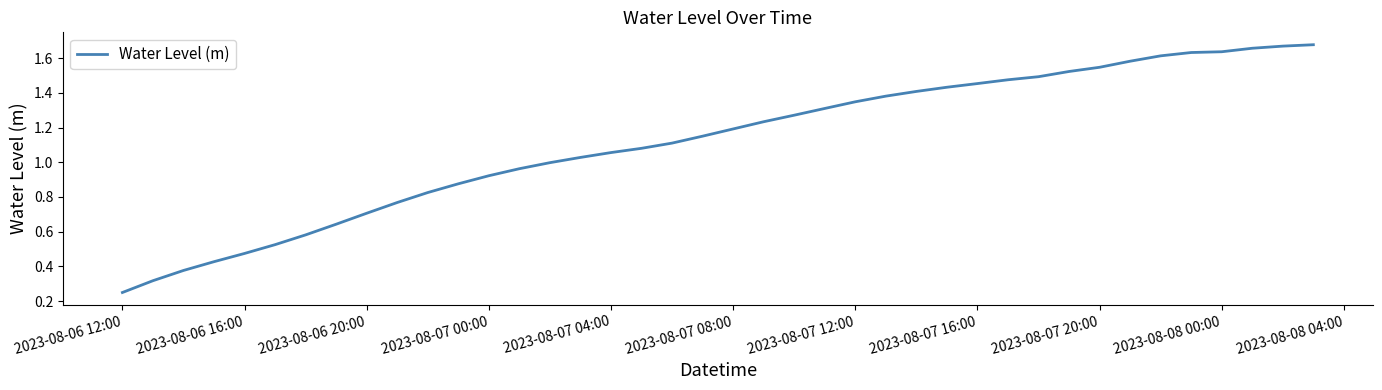

What is the average value?

1.1